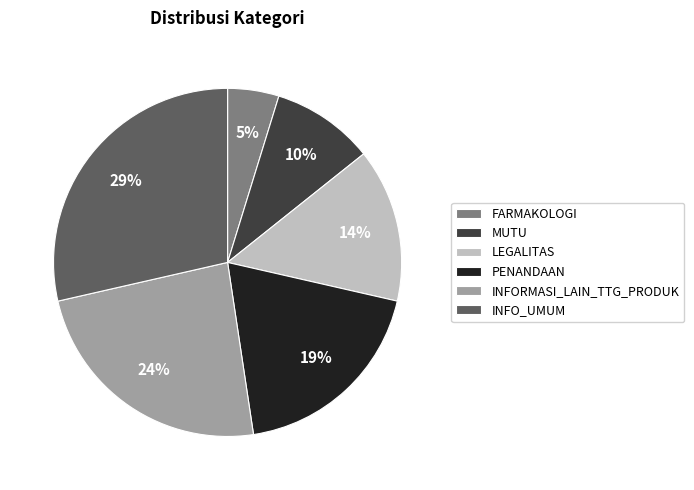

What percentage is the INFORMASI_LAIN_TTG_PRODUK slice, to the nearest percent?

24%